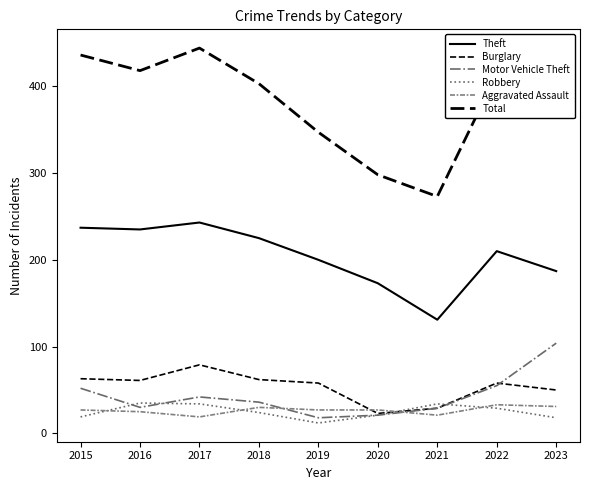

Reading left to right, what are all the values shown in this chart?

Theft: 2015=237	2016=235	2017=243	2018=225	2019=200	2020=173	2021=131	2022=210	2023=187
Burglary: 2015=63	2016=61	2017=79	2018=62	2019=58	2020=23	2021=29	2022=58	2023=50
Motor Vehicle Theft: 2015=52	2016=30	2017=42	2018=36	2019=18	2020=21	2021=29	2022=55	2023=104
Robbery: 2015=19	2016=35	2017=34	2018=24	2019=12	2020=21	2021=34	2022=29	2023=18
Aggravated Assault: 2015=27	2016=25	2017=19	2018=30	2019=27	2020=27	2021=21	2022=33	2023=31
Total: 2015=436	2016=418	2017=444	2018=403	2019=347	2020=298	2021=273	2022=414	2023=419